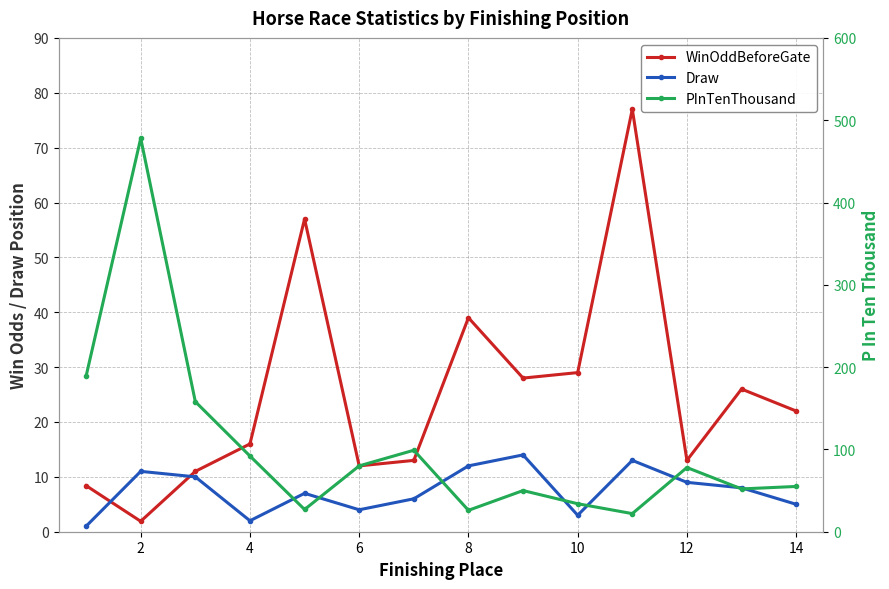

Reading left to right, transcribe all the data shown in this chart.

WinOddBeforeGate: 8.4	1.9	11.0	16.0	57.0	12.0	13.0	39.0	28.0	29.0	77.0	13.0	26.0	22.0
Draw: 1.0	11.0	10.0	2.0	7.0	4.0	6.0	12.0	14.0	3.0	13.0	9.0	8.0	5.0
PInTenThousand: 189.0	478.0	158.0	92.0	27.0	80.0	99.0	26.0	50.0	34.0	22.0	78.0	52.0	55.0